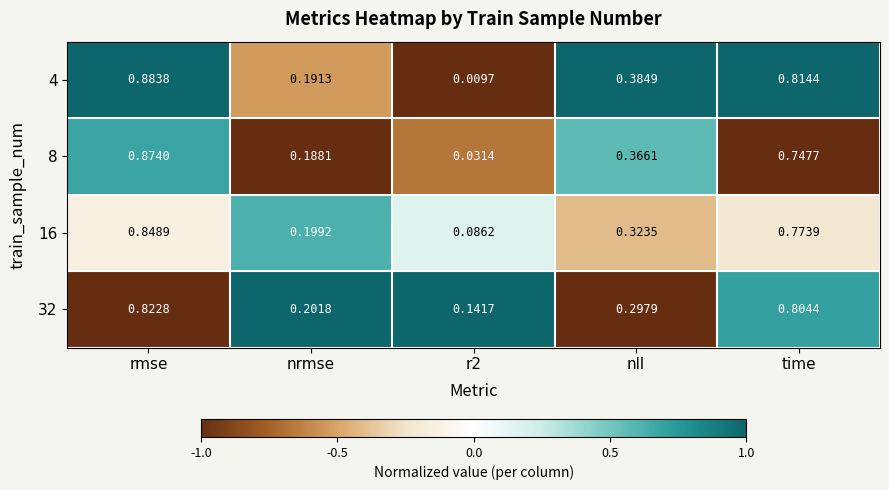

At which category is the sum across all series the highest?

rmse